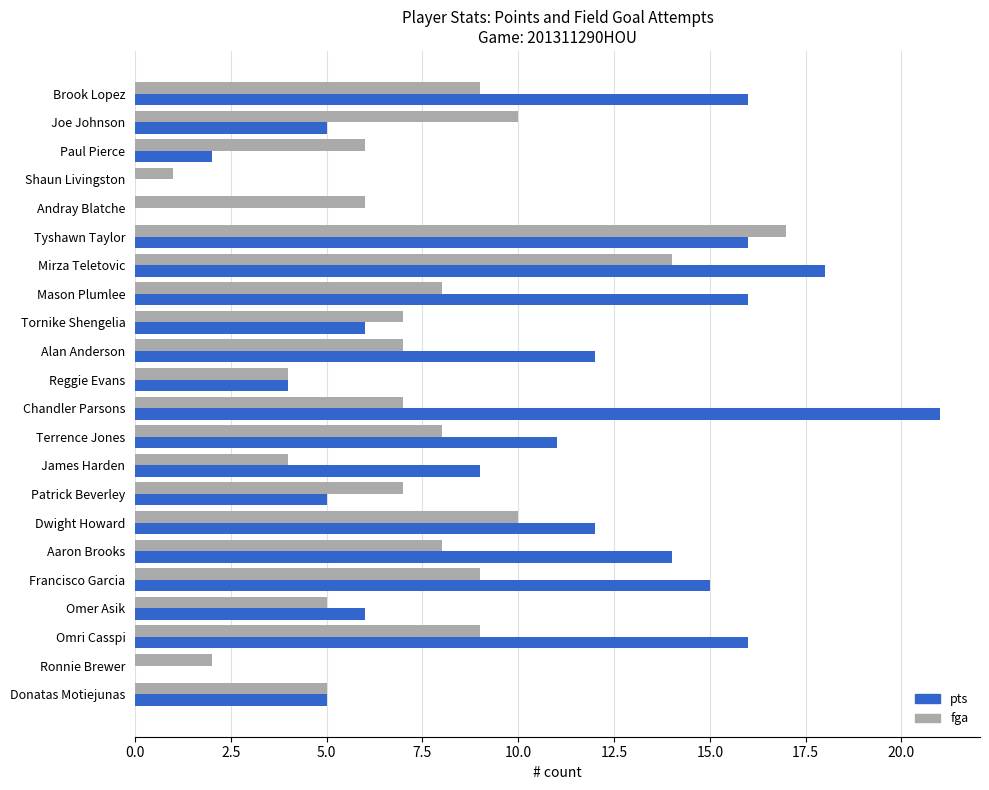

Which label corresponds to the largest value in the chart?

Chandler Parsons